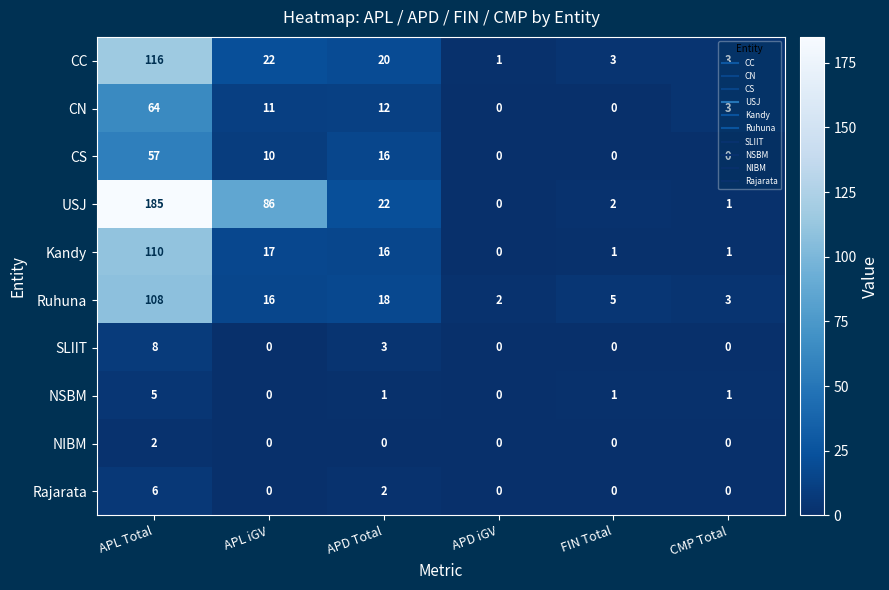

Where does the USJ series first go above 22?

APL Total